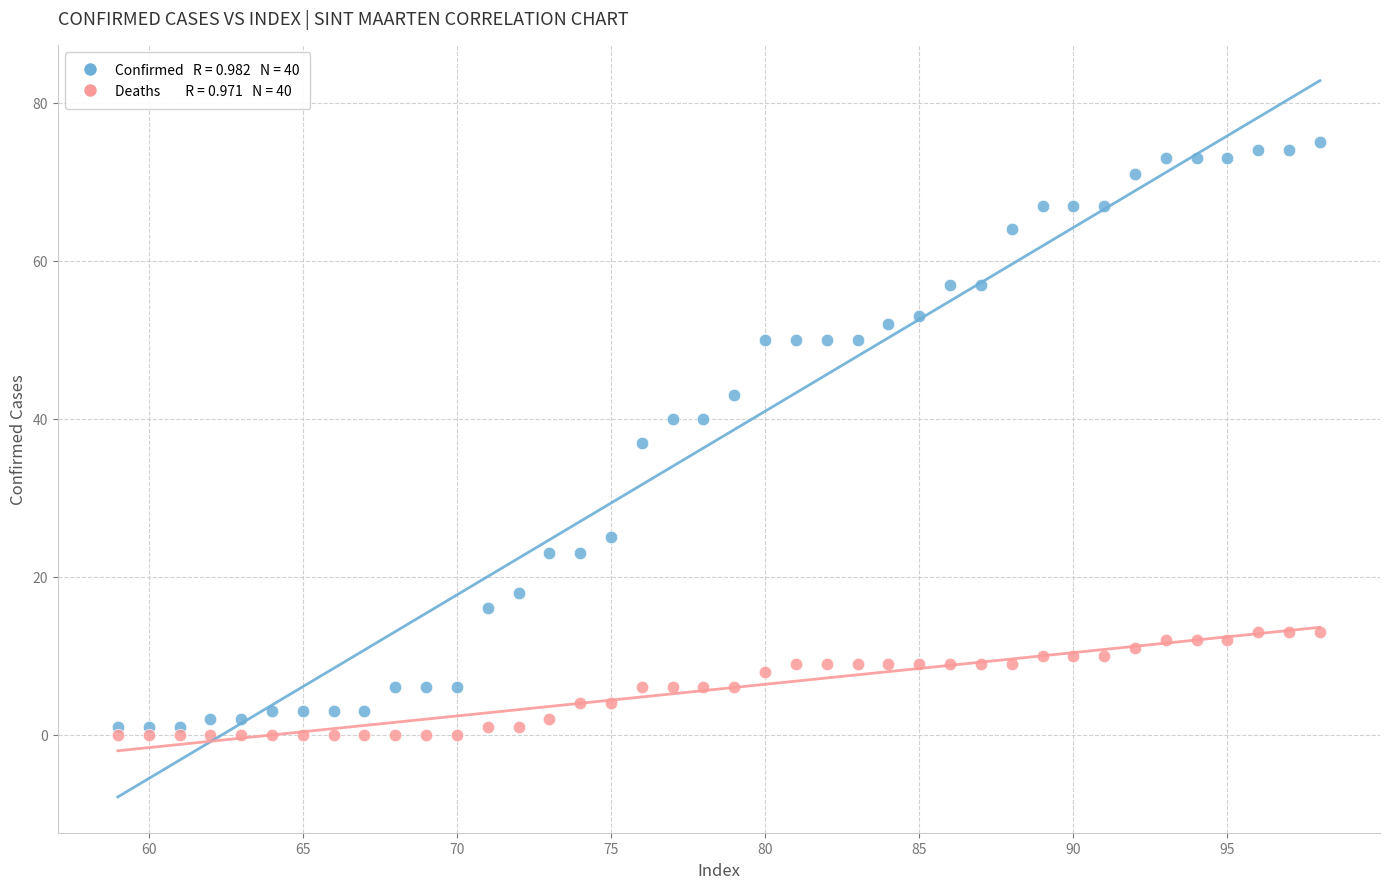

Across all data points, what is the range of X values (max minus min)?

39